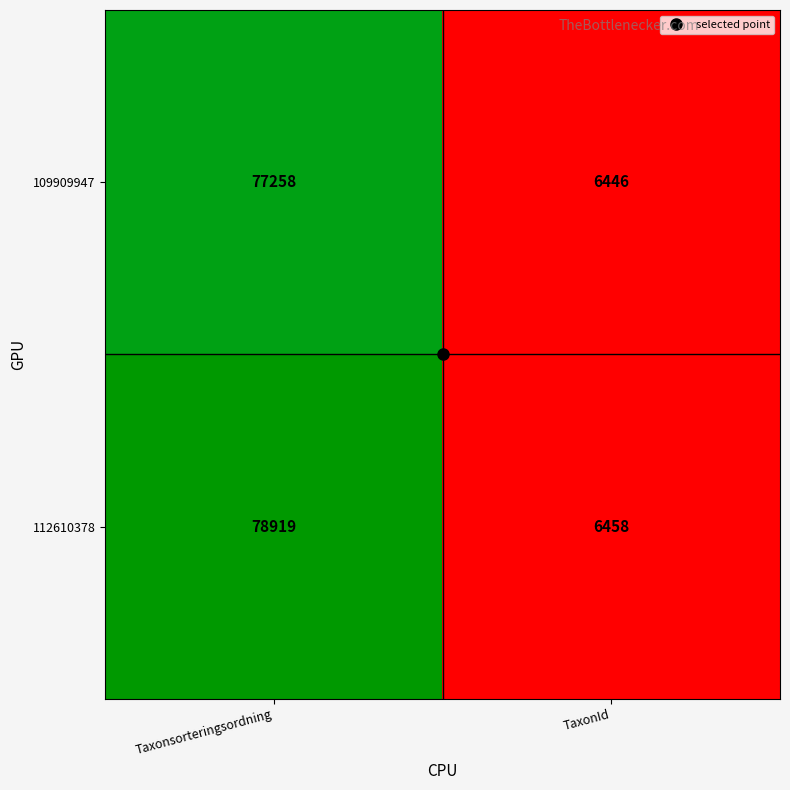

What is the sum of the 109909947 values at TaxonId and Taxonsorteringsordning?

83704